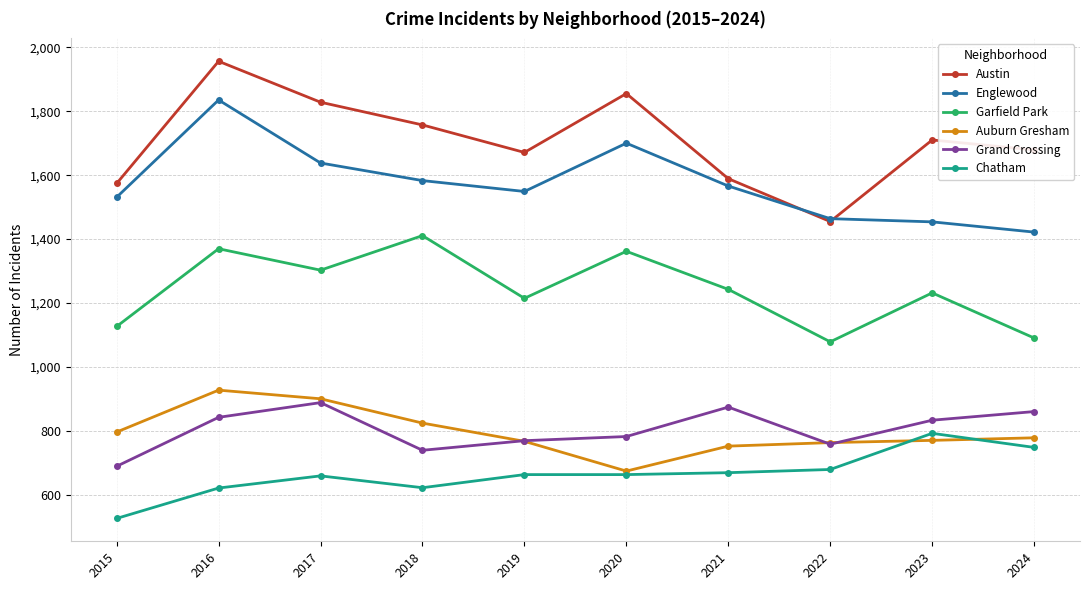

True or false: Englewood has more than 0 points higher than both neighbors.

True